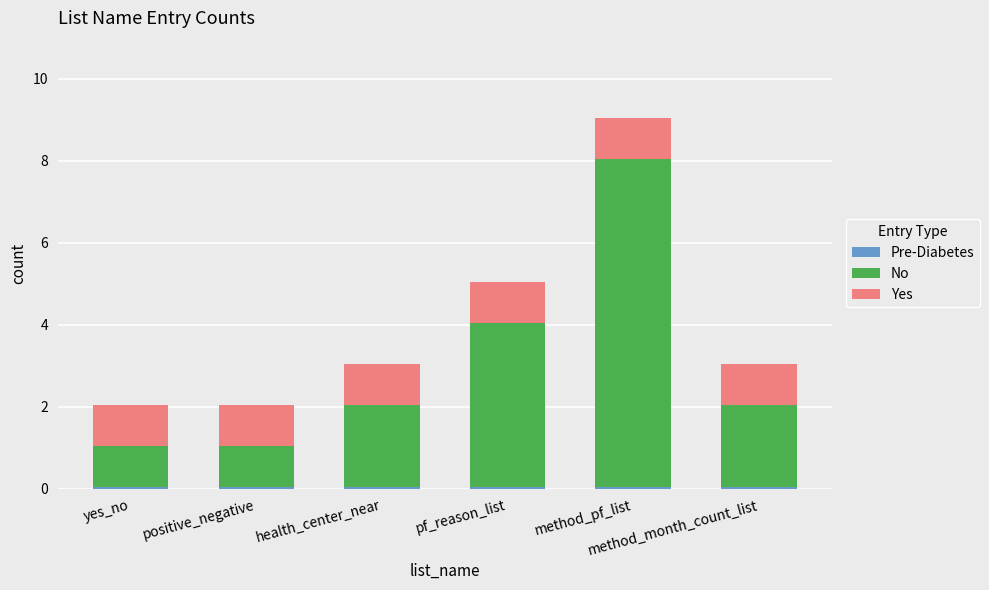

Is it true that Yes equals 0.5 at pf_reason_list?

False